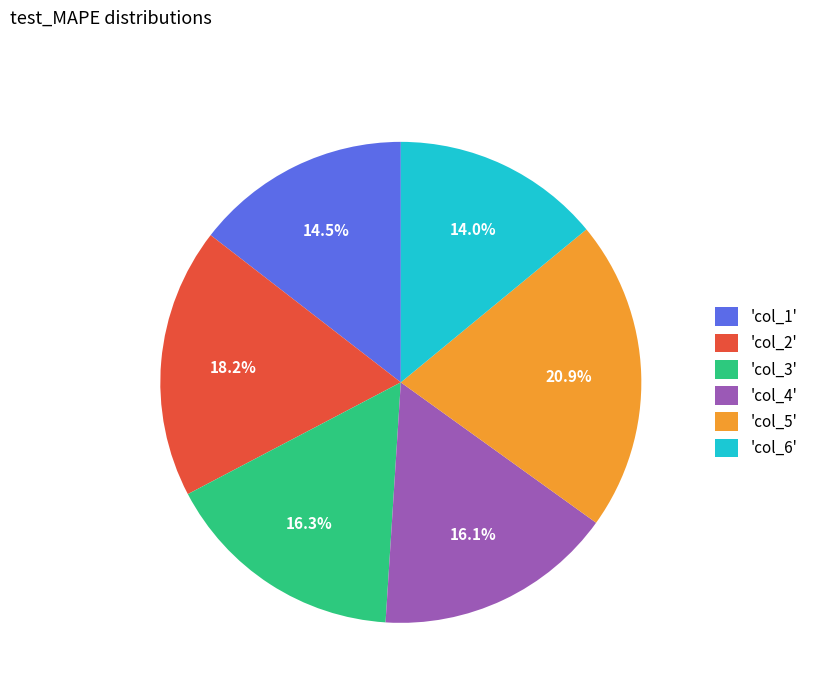

How much of the chart is everything except 'col_3'?

83.7%